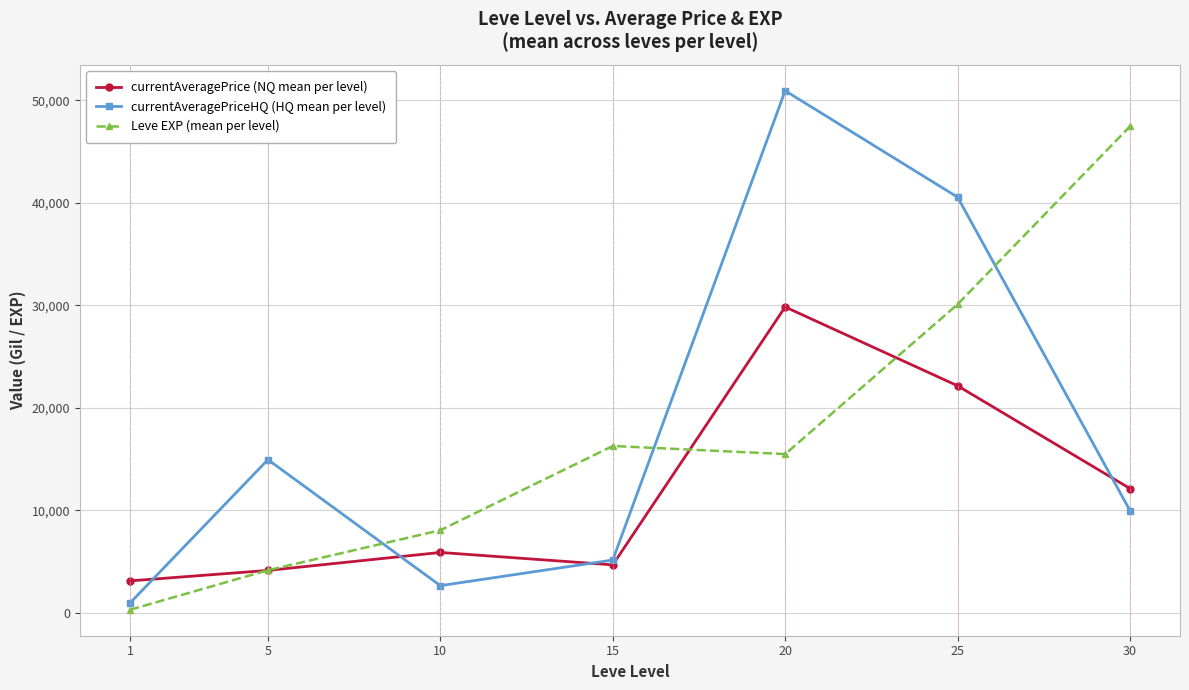

What is the highest value of the currentAveragePriceHQ (HQ mean per level) series?

50934.7